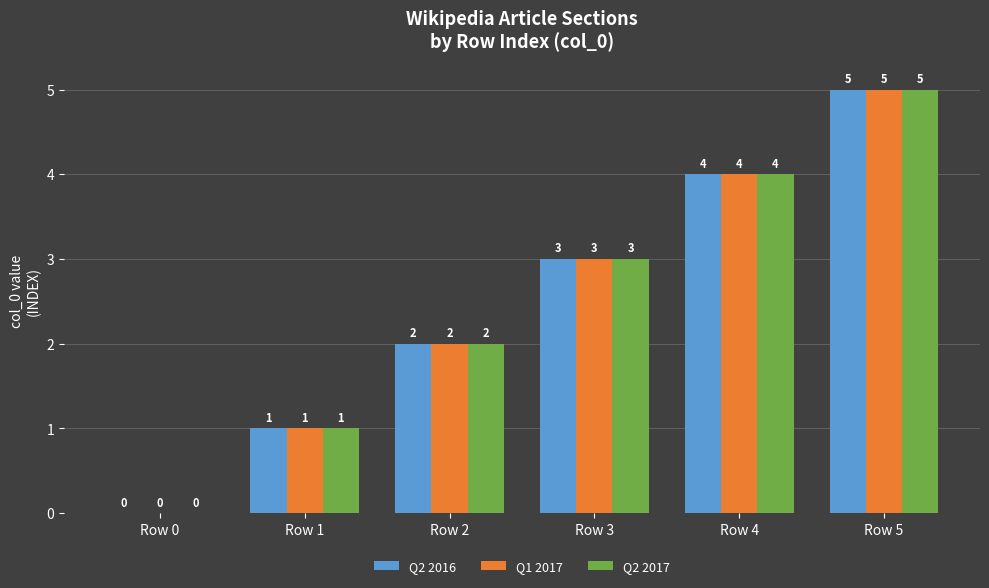

What is the sum of the Q2 2017 values at Row 0 and Row 3?

3